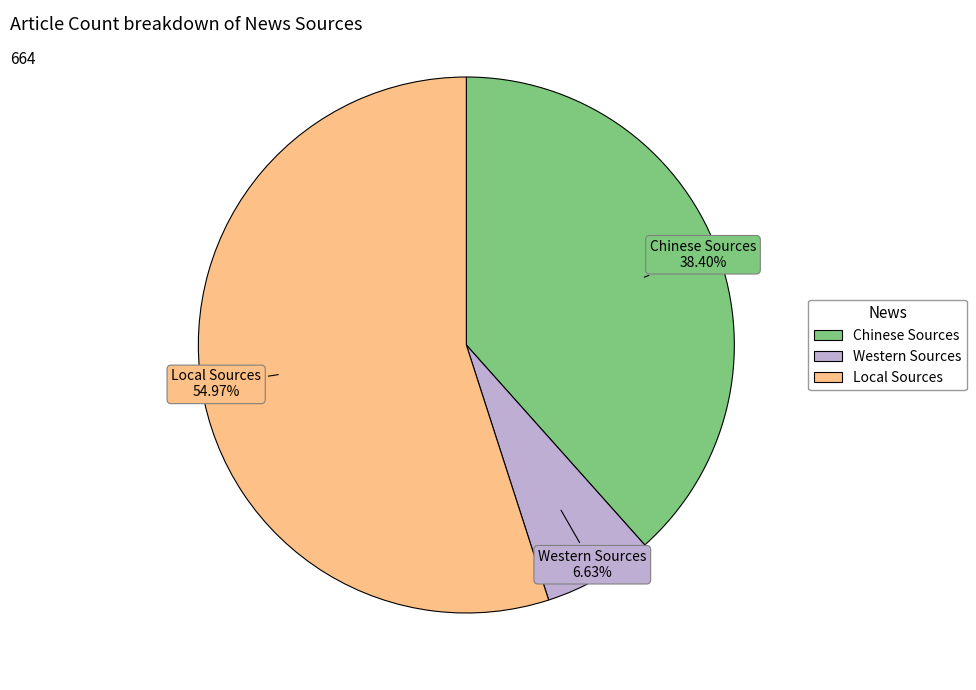

Approximately how many times larger is the value at Local Sources compared to Western Sources?

8.3